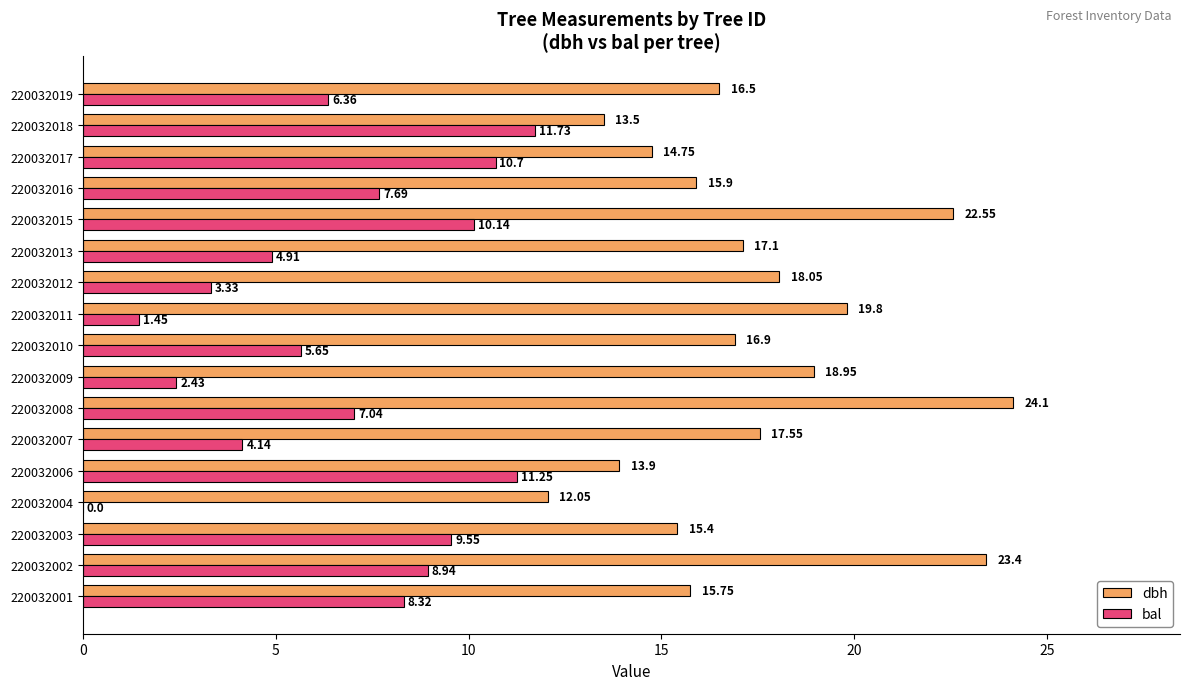

How many distinct data groups are displayed?

2